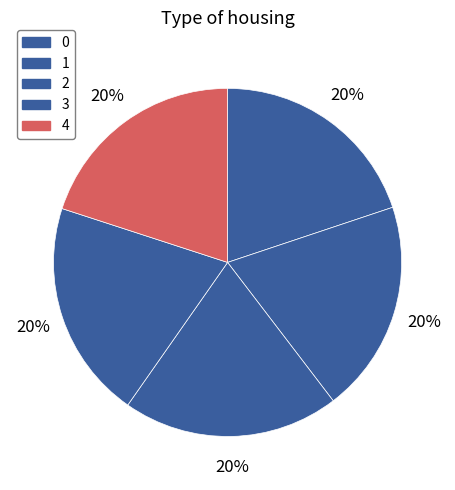

Combined, do 0 and 3 account for over 50%?

No